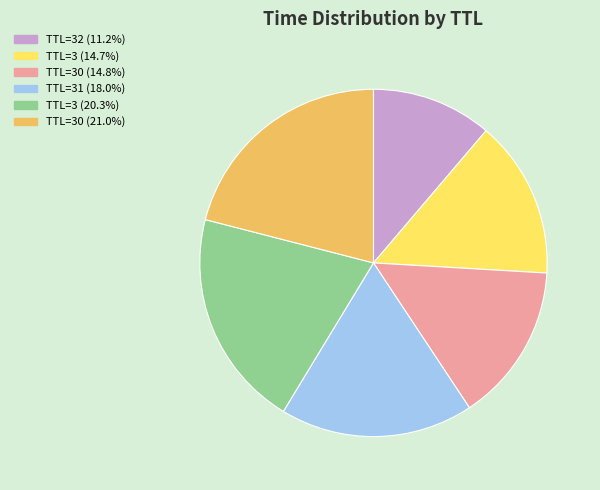

What is the ratio of the value at TTL=3 (14.7%) to the value at TTL=30 (14.8%)?

1.0